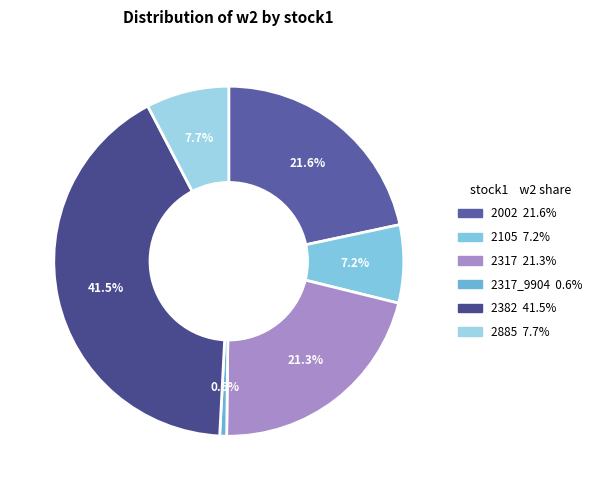

How many segments does this pie chart have?

6